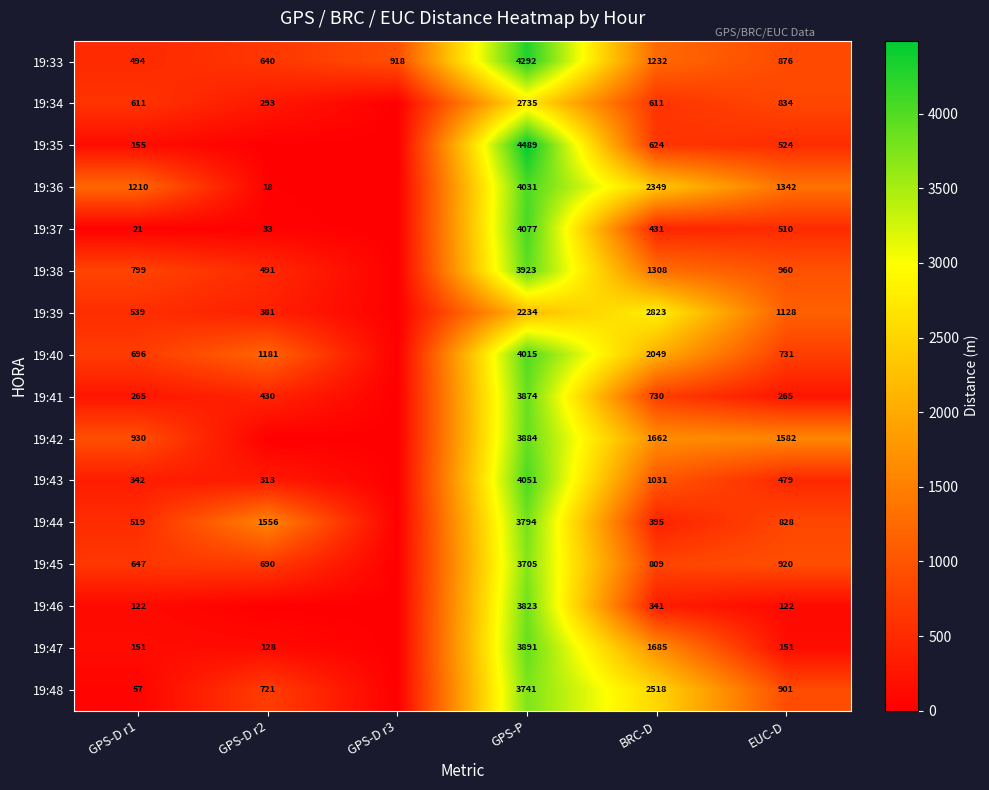

What is the difference between the 19:44 values at EUC-D and BRC-D?

433